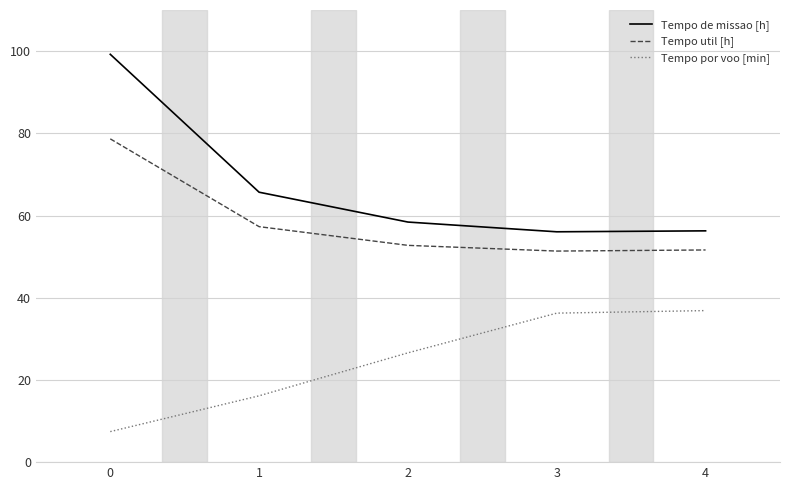

True or false: Tempo util [h] and Tempo por voo [min] intersect in this chart.

False